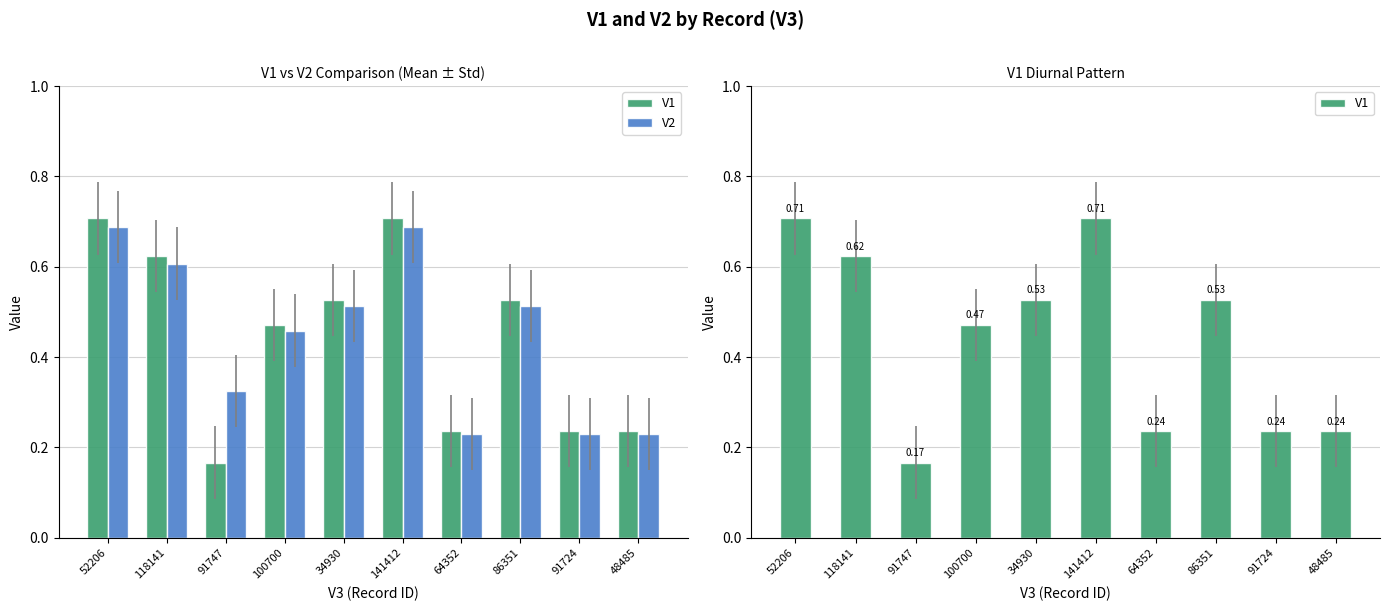

What position from the left is 91747?

3